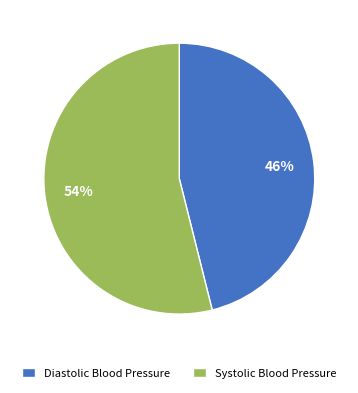

Is it true that Diastolic Blood Pressure is 58% of the pie?

False